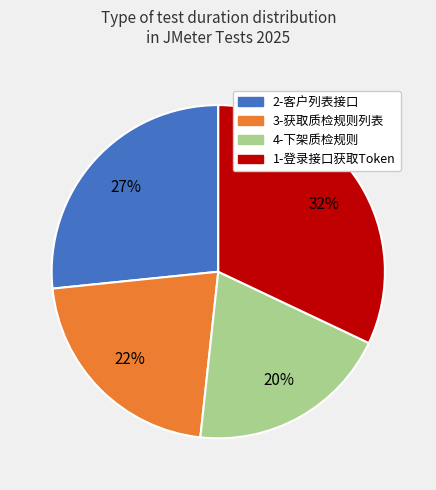

Is the sum of 1-登录接口获取Token and 4-下架质检规则 greater than half?

Yes